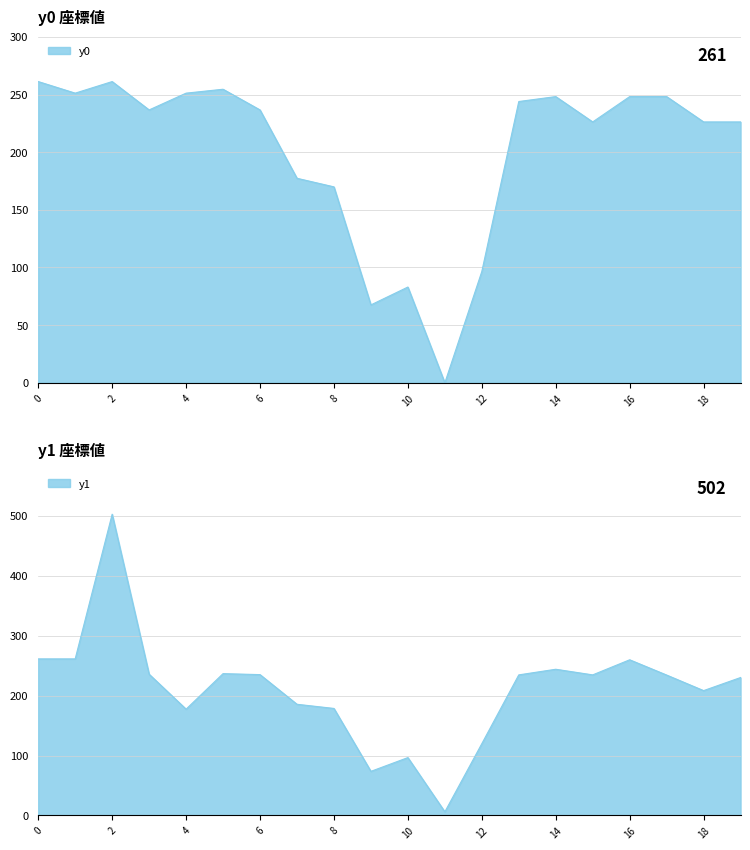

What is the difference between the second highest and second lowest values in the y0 series?

193.7